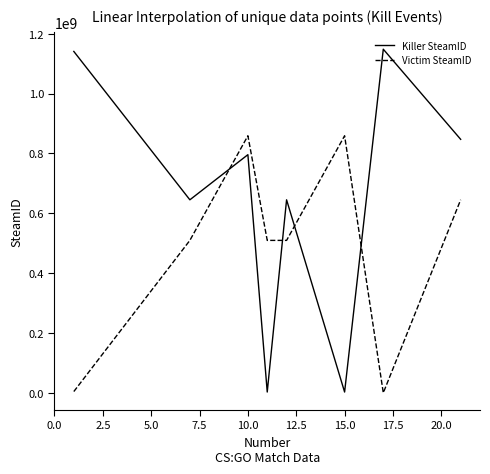

After their last crossing, which series has the higher values: Killer SteamID or Victim SteamID?

Killer SteamID